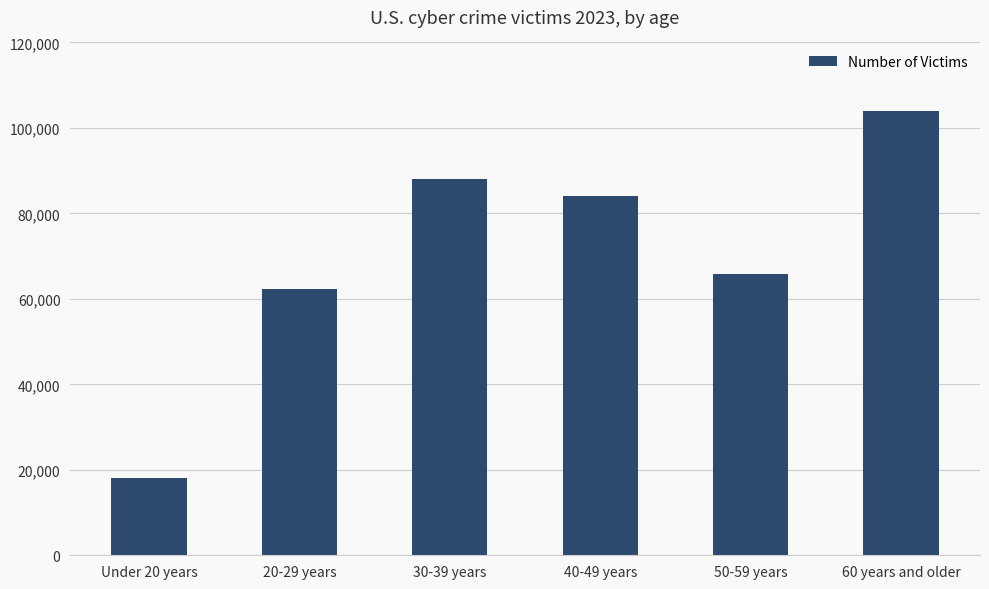

Are the bars grouped side by side (vs. stacked)?

No